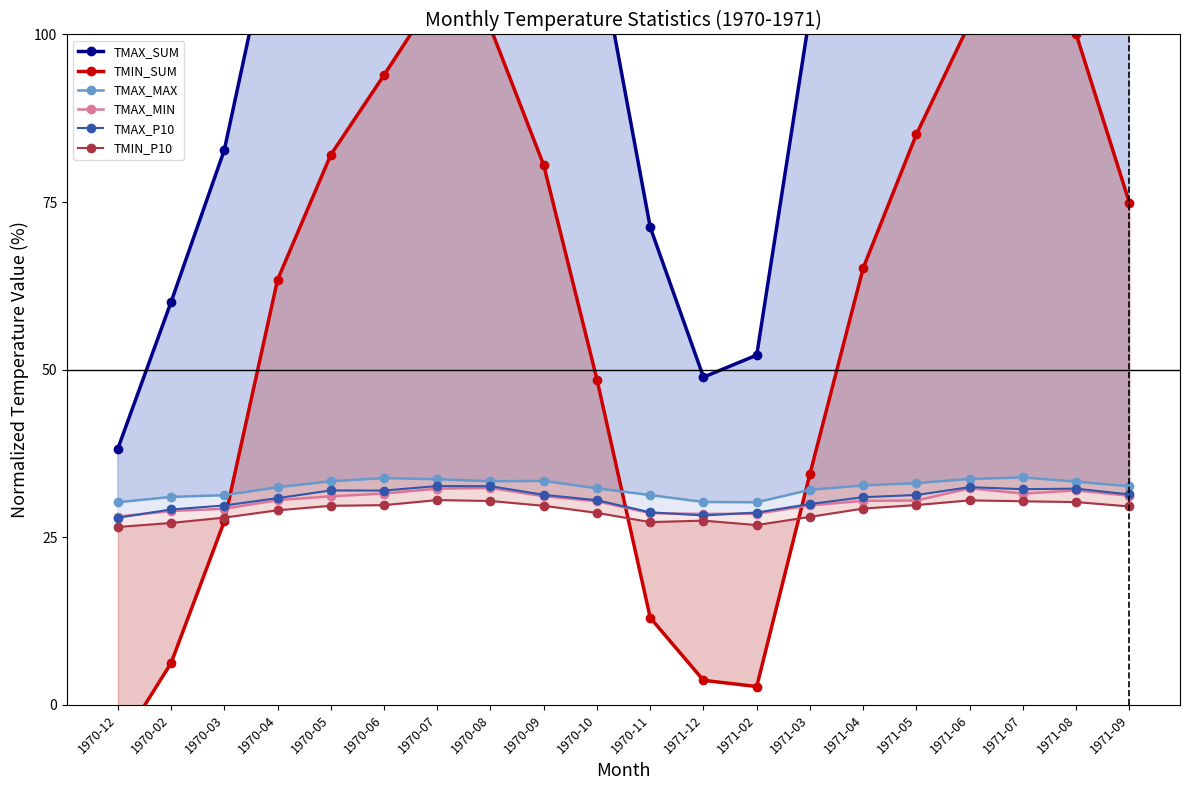

What is the label of the 6th point from the left?

1970-06